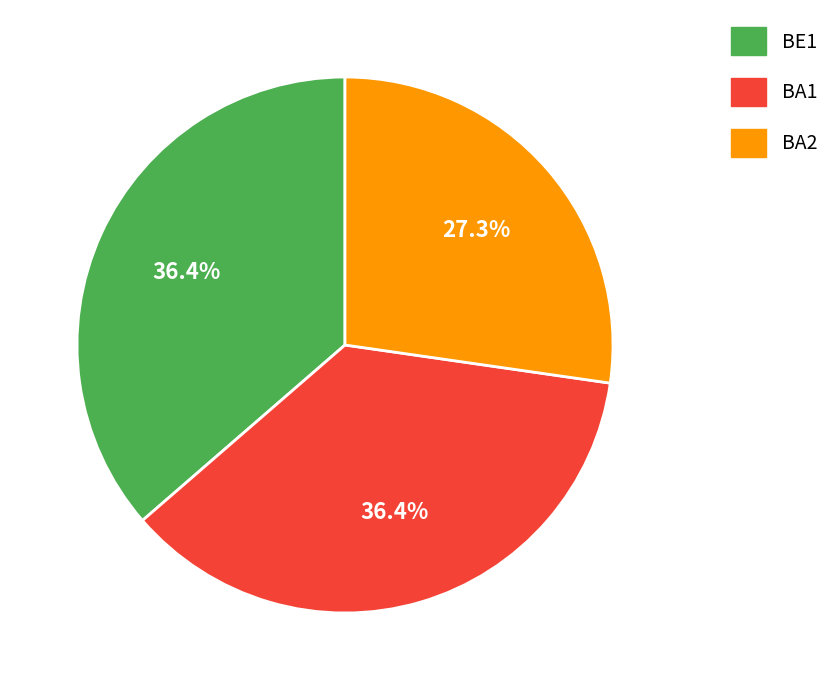

The BE1 slice represents 23% of the pie. True or false?

False